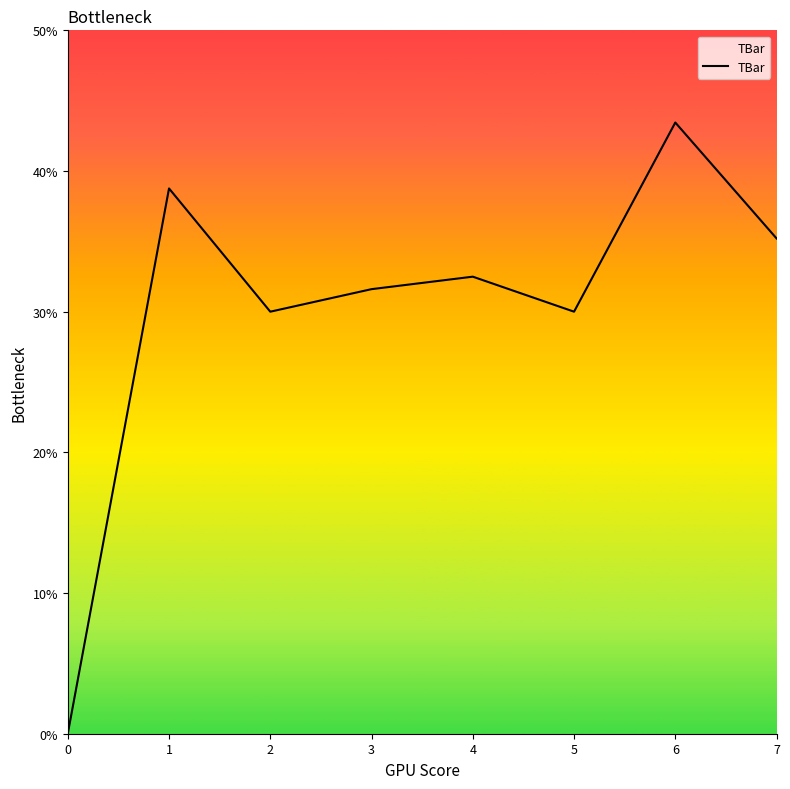

How many lines are shown in the chart?

1